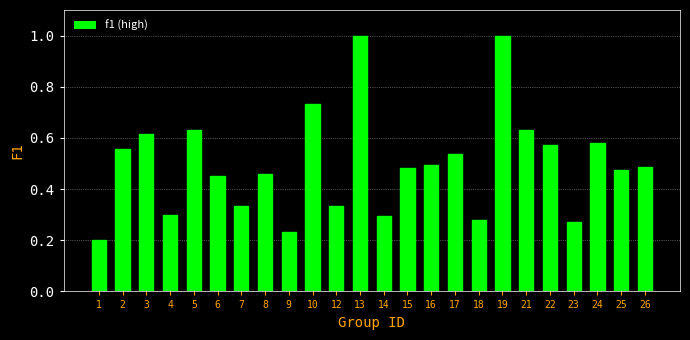

What is the sum of all values?

11.9